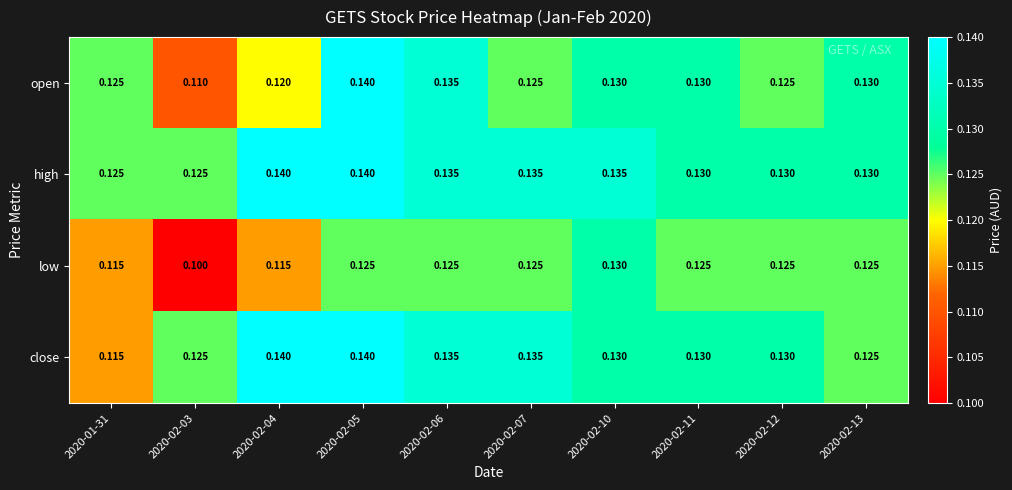

Which series changed the most between 2020-02-03 and 2020-02-11?

low